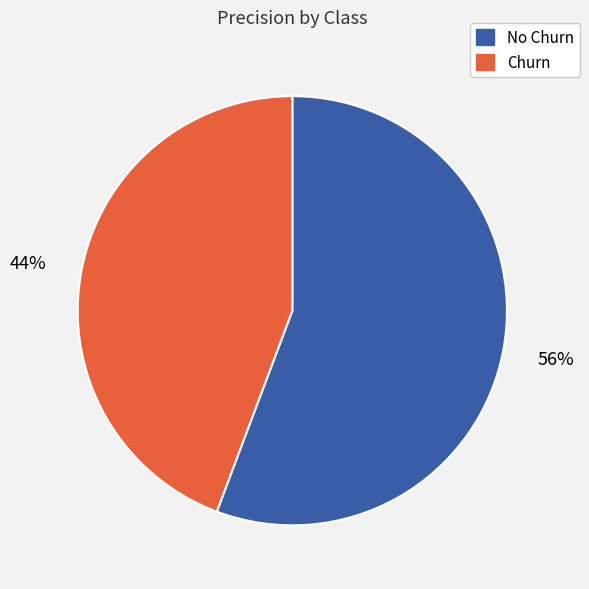

To the nearest percent, what percentage of the pie is Churn?

44%